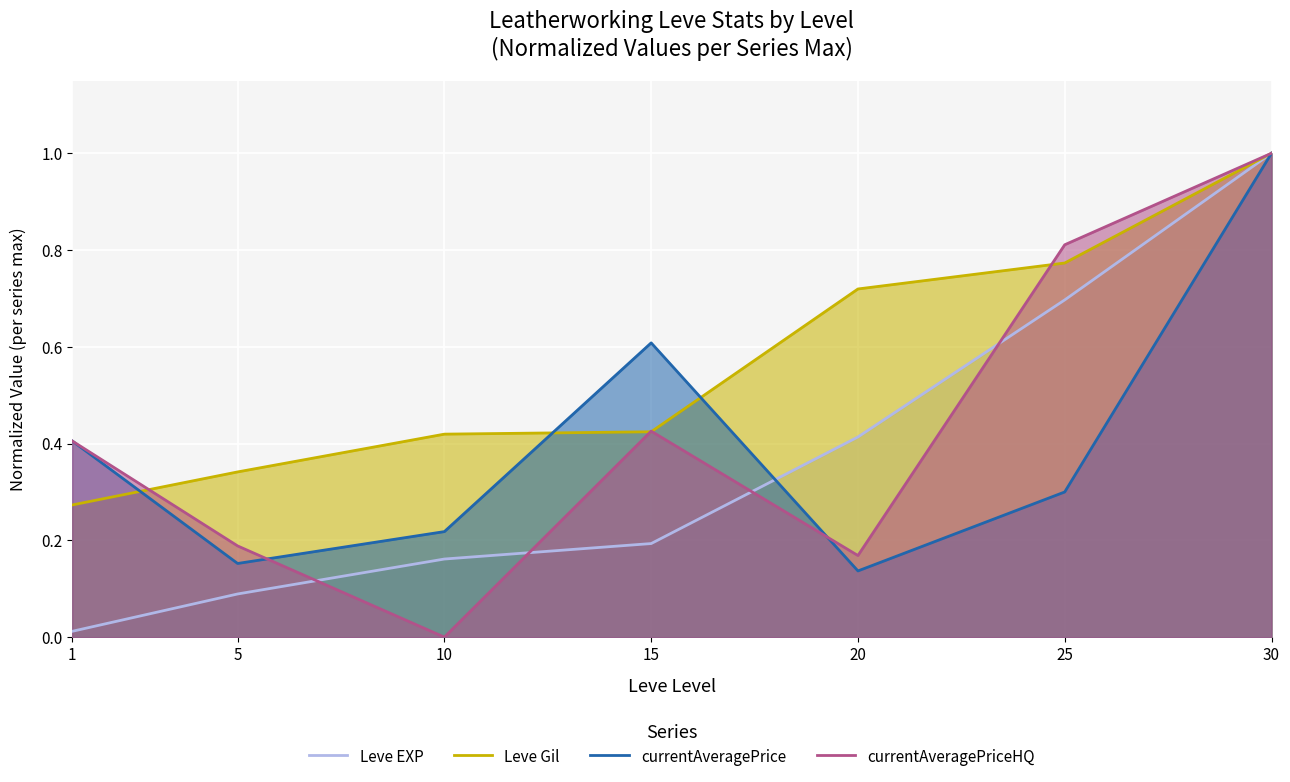

True or false: Leve Gil and currentAveragePriceHQ intersect in this chart.

True